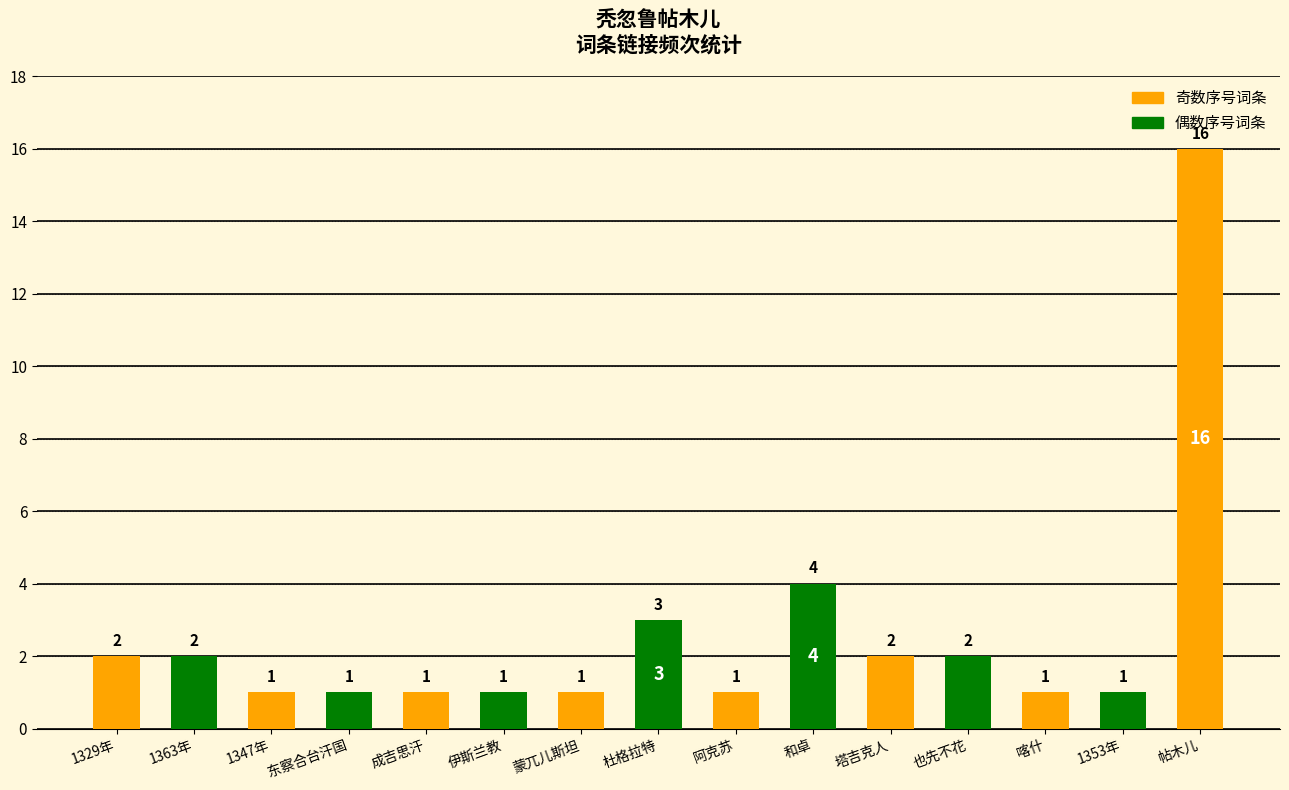

What is the change in value from 塔吉克人 to 帖木儿?

+14